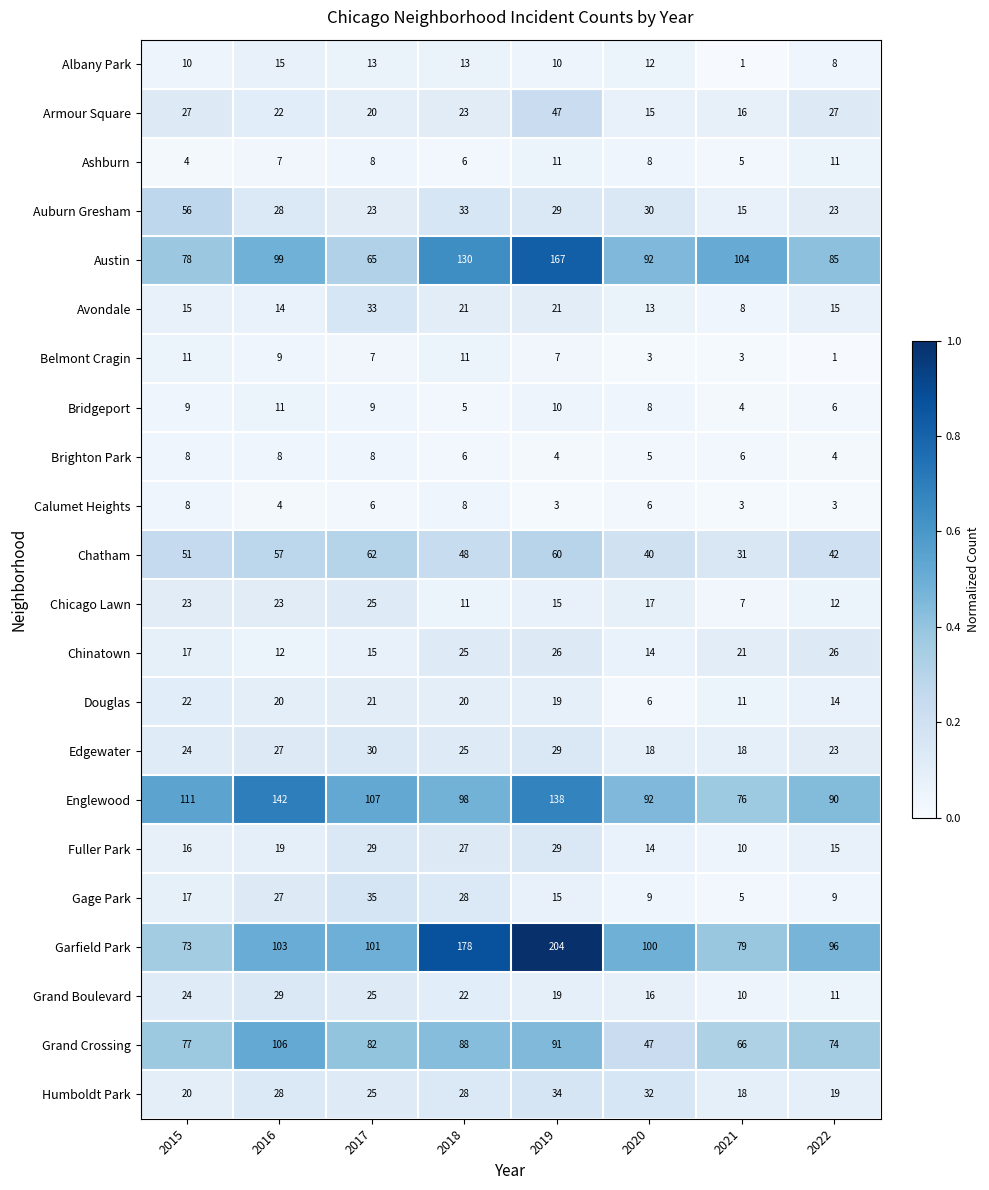

At which category is the sum across all series the highest?

2019